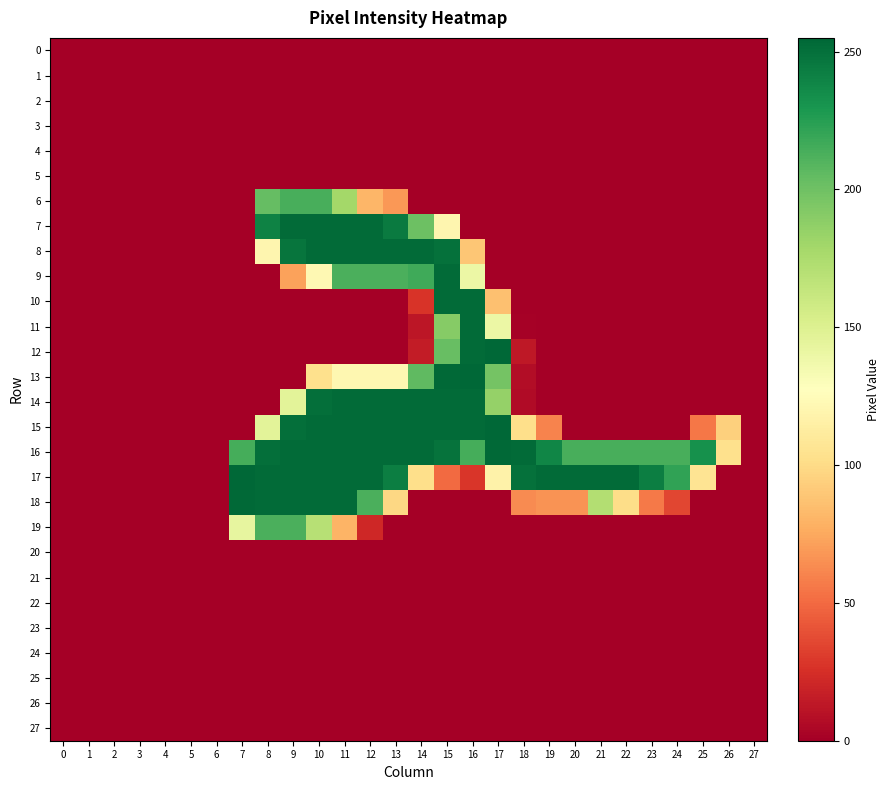

Which series has the largest total across all categories?

16